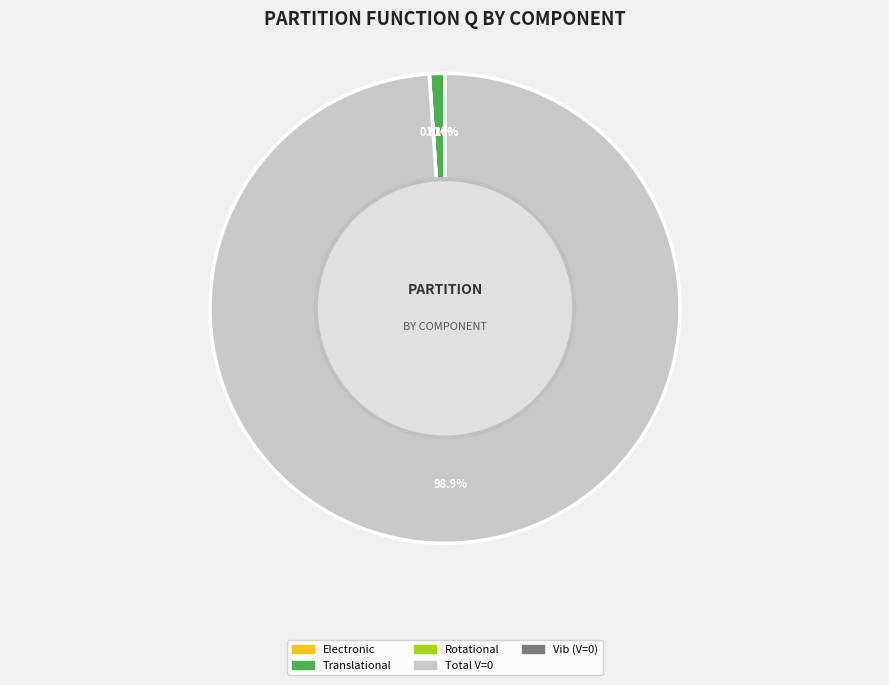

Which slice is the smallest?

Vib (V=0)